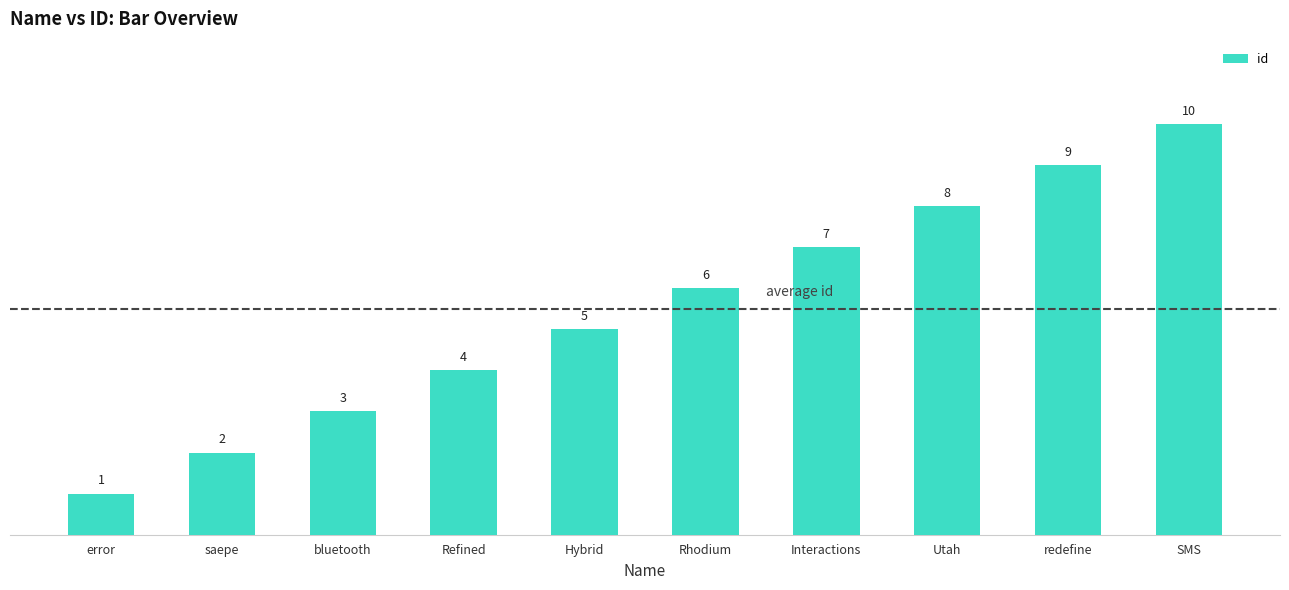

List the labels in order of value, smallest first.

error, saepe, bluetooth, Refined, Hybrid, Rhodium, Interactions, Utah, redefine, SMS